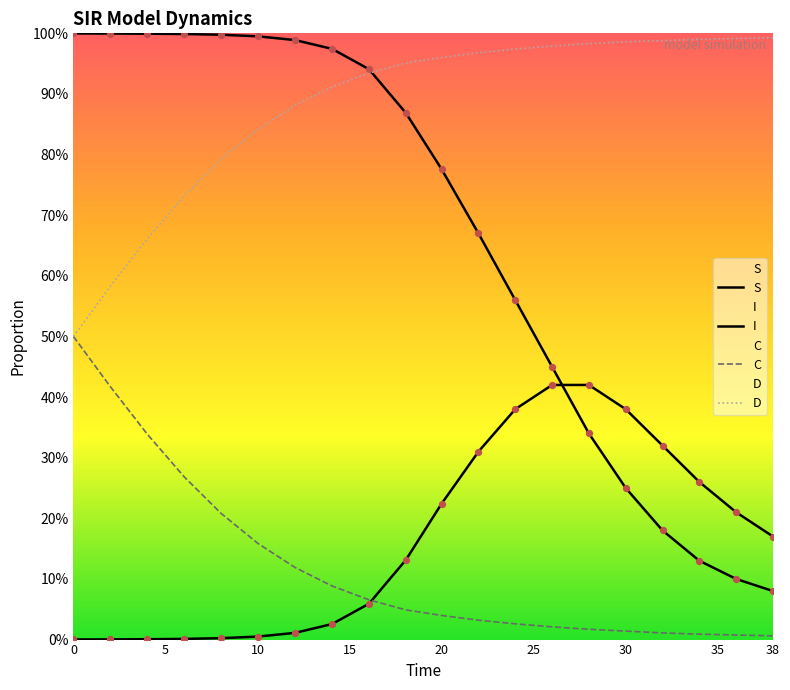

What are all the series names shown in the legend?

S, I, C, D